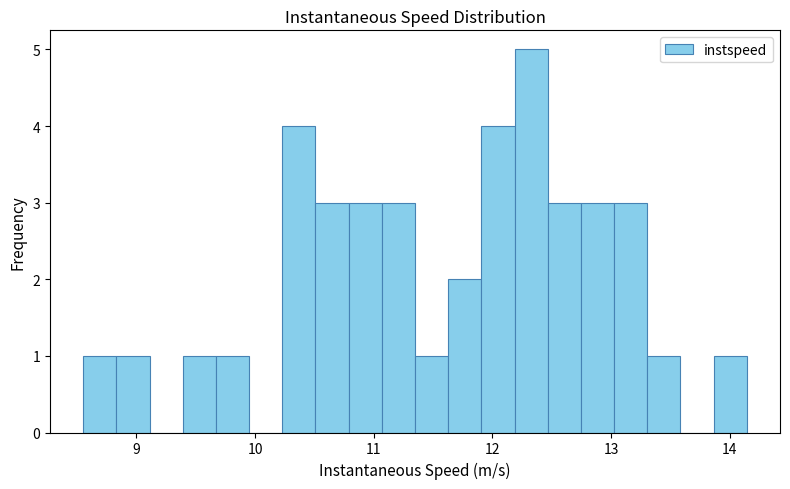

Read against the x-axis, roughly where is the centre of the tallest bar?

12.3